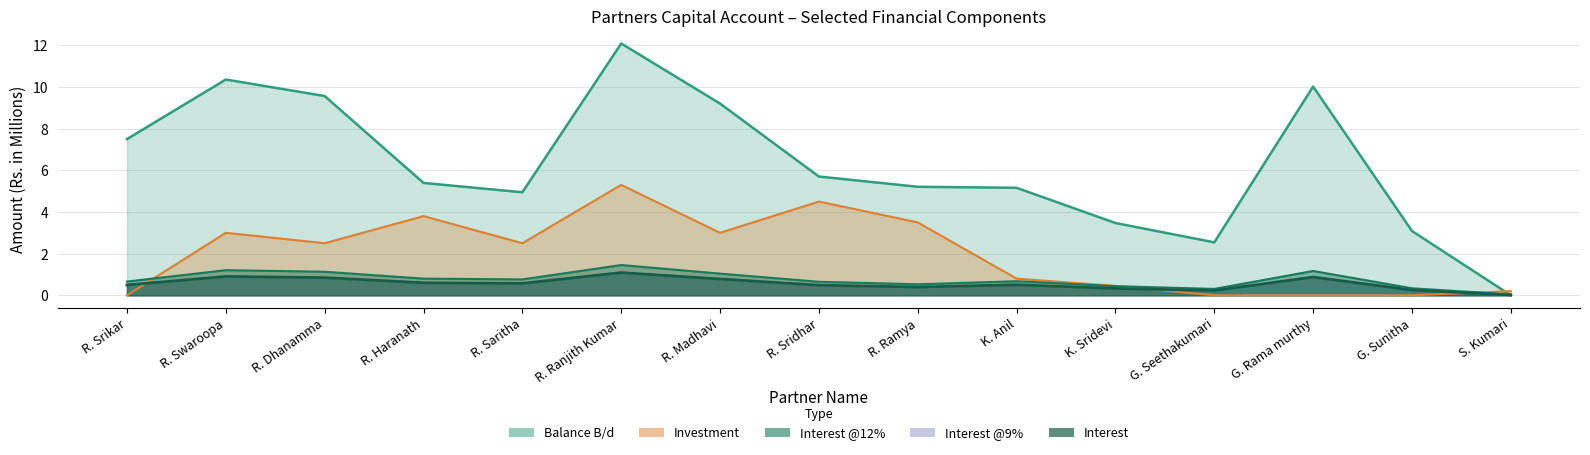

Between R. Haranath and R. Sridhar, which is larger?

R. Sridhar